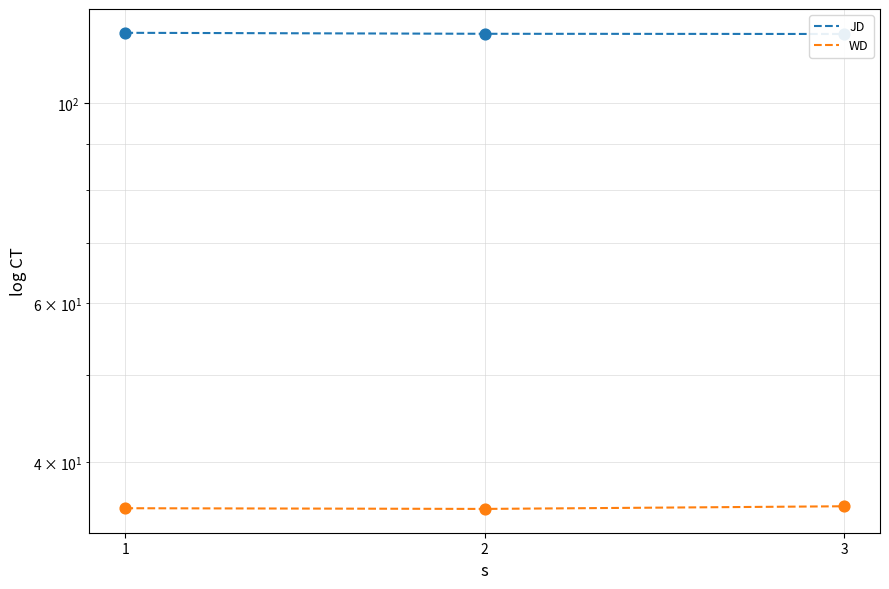

At how many categories does at least one series exceed 92?

3